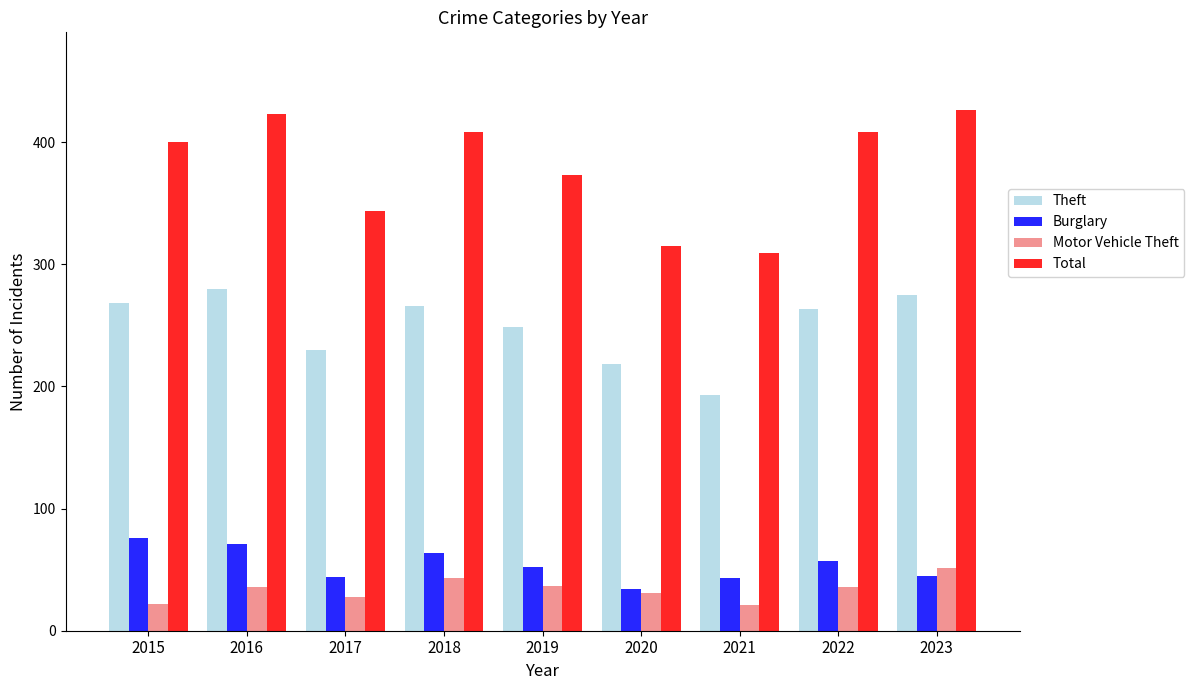

Which series has the largest total across all categories?

Total